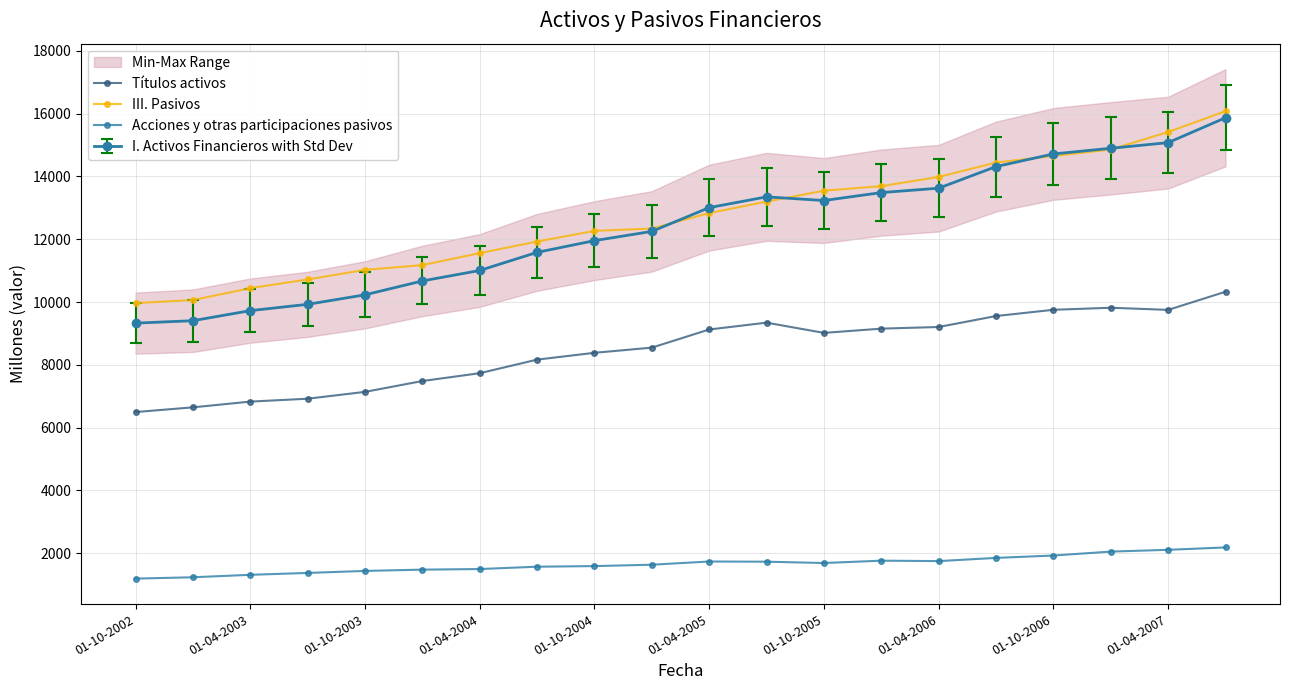

True or false: Acciones y otras participaciones pasivos and III. Pasivos cross at least once.

False